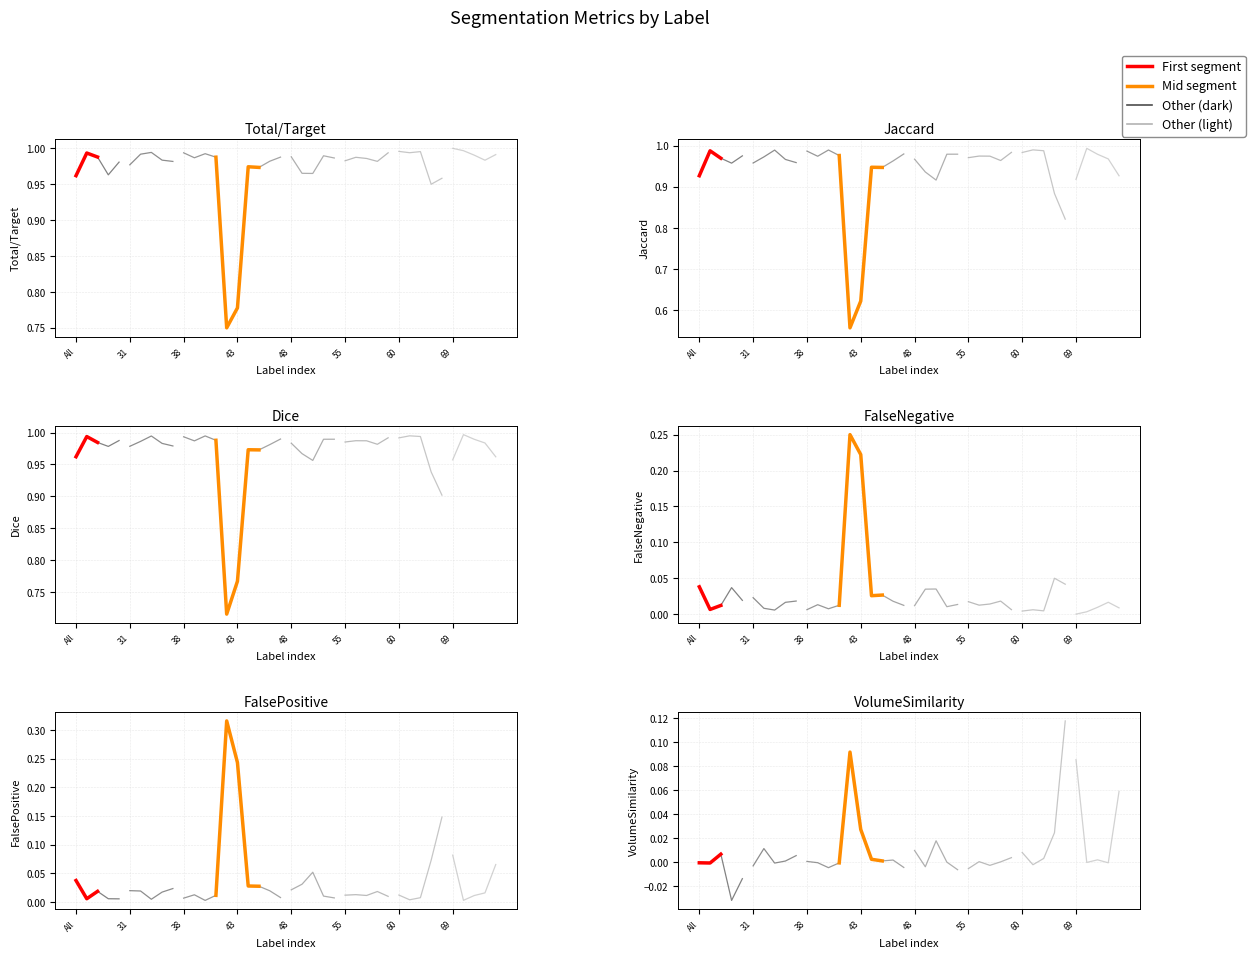

Does the chart have visible grid lines?

Yes